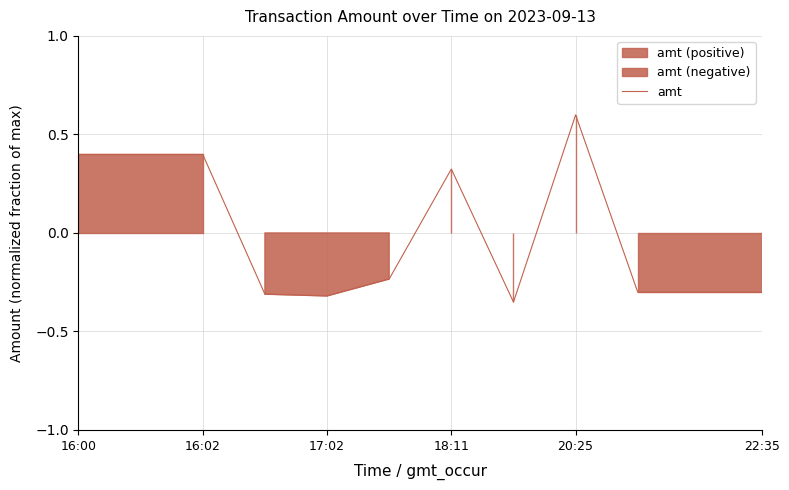

Which category has the lowest value across all series?

7